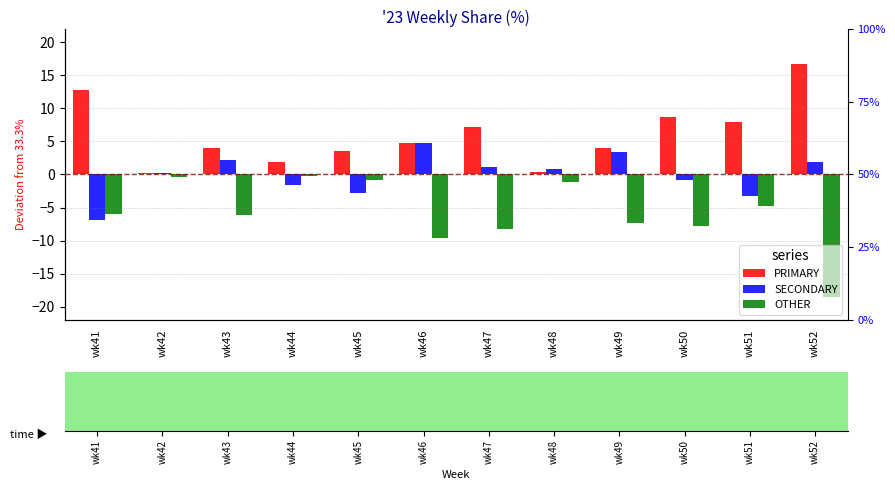

The OTHER series shows -1.1 at wk48. True or false?

True